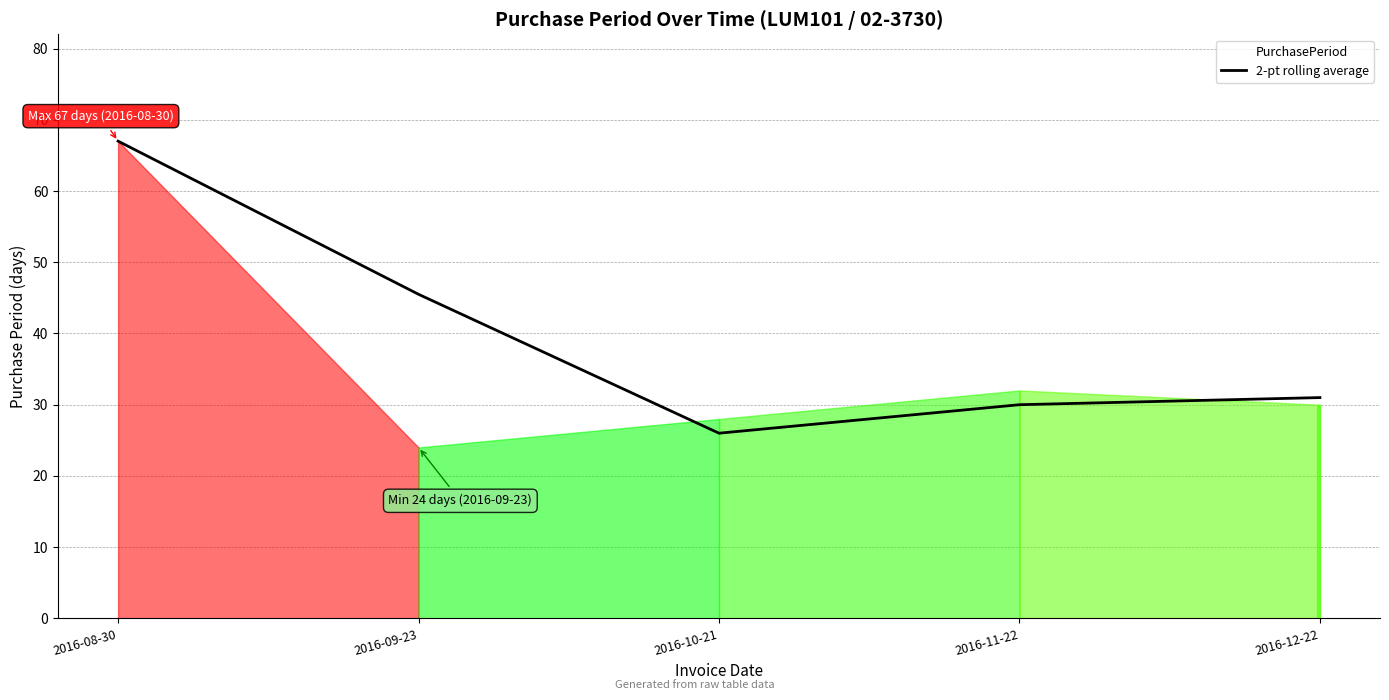

At which label is the value closest to 46?

2016-09-23